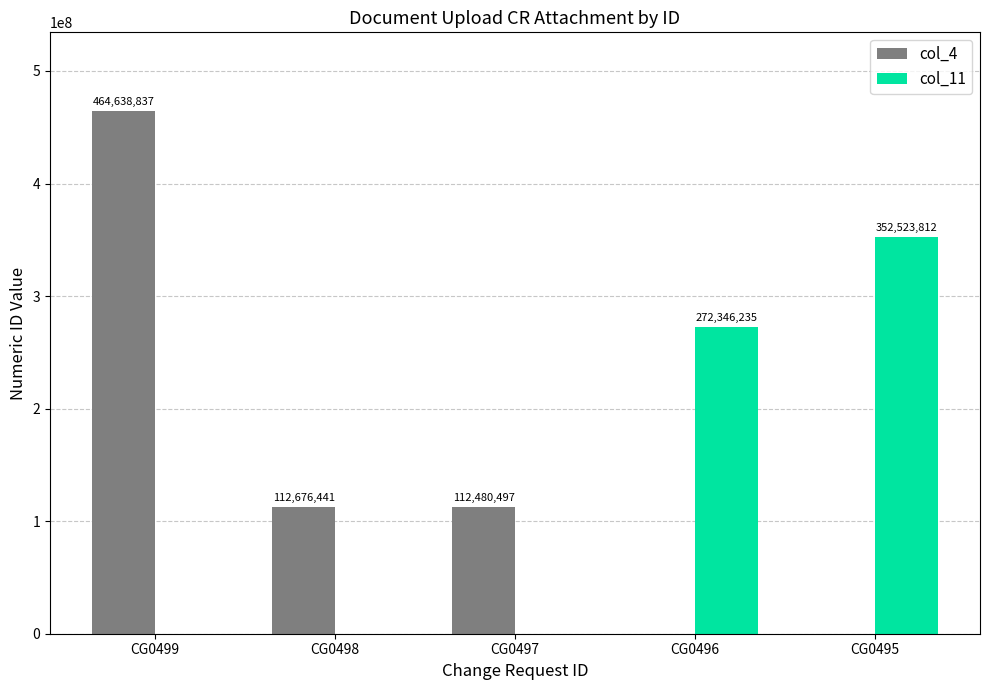

True or false: col_4 has a value of 112480497 at CG0497.

True